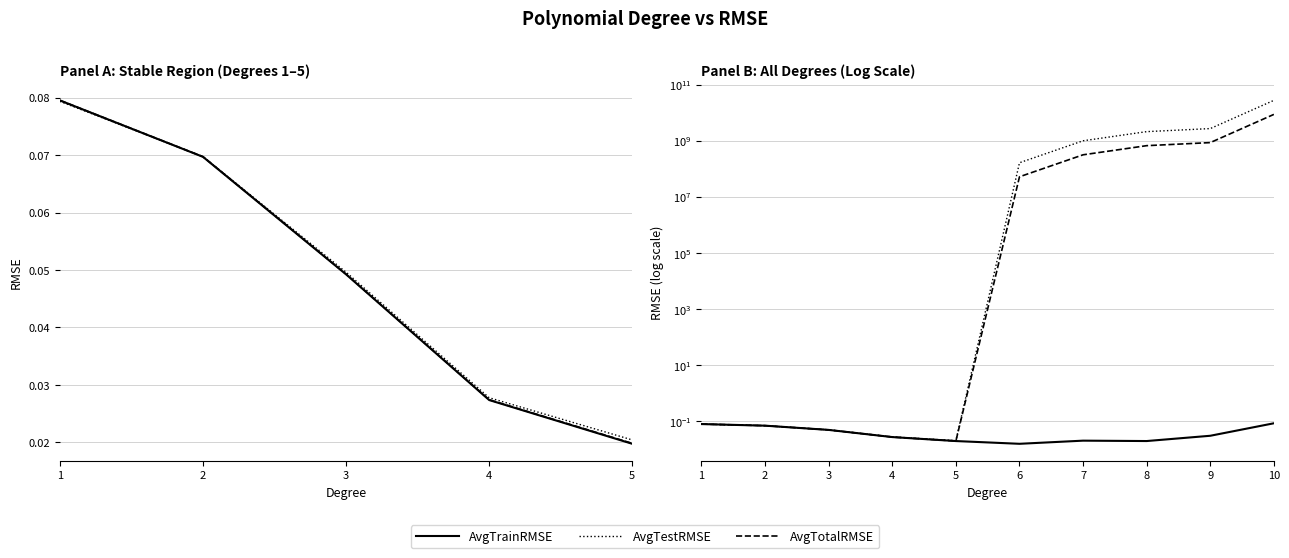

Count the number of categories in the chart.

10